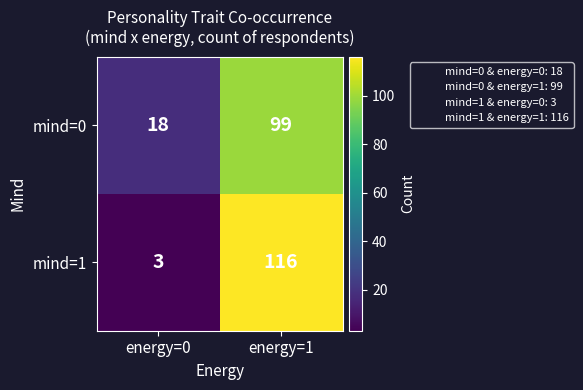

At which category is the sum across all series the highest?

energy=1